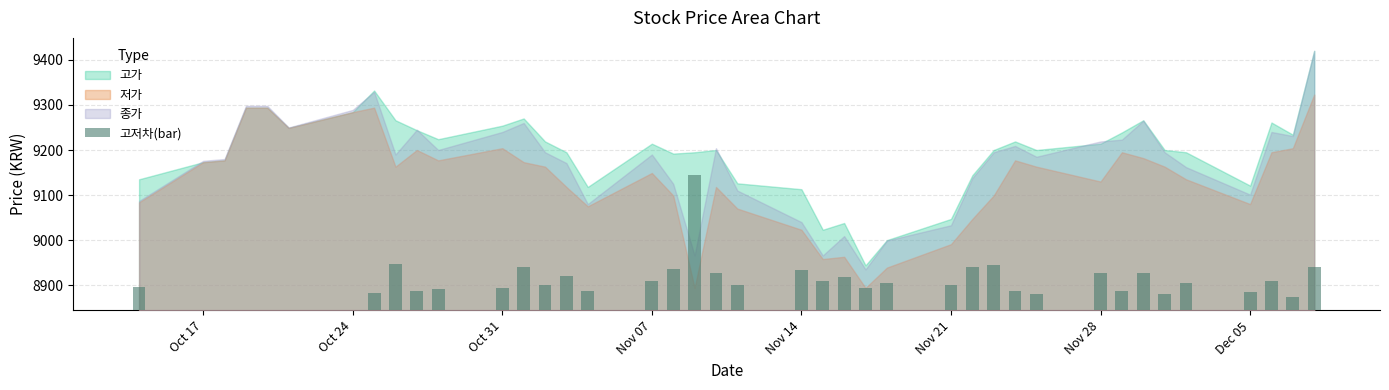

What is the value of the 22nd bar from the left?

90